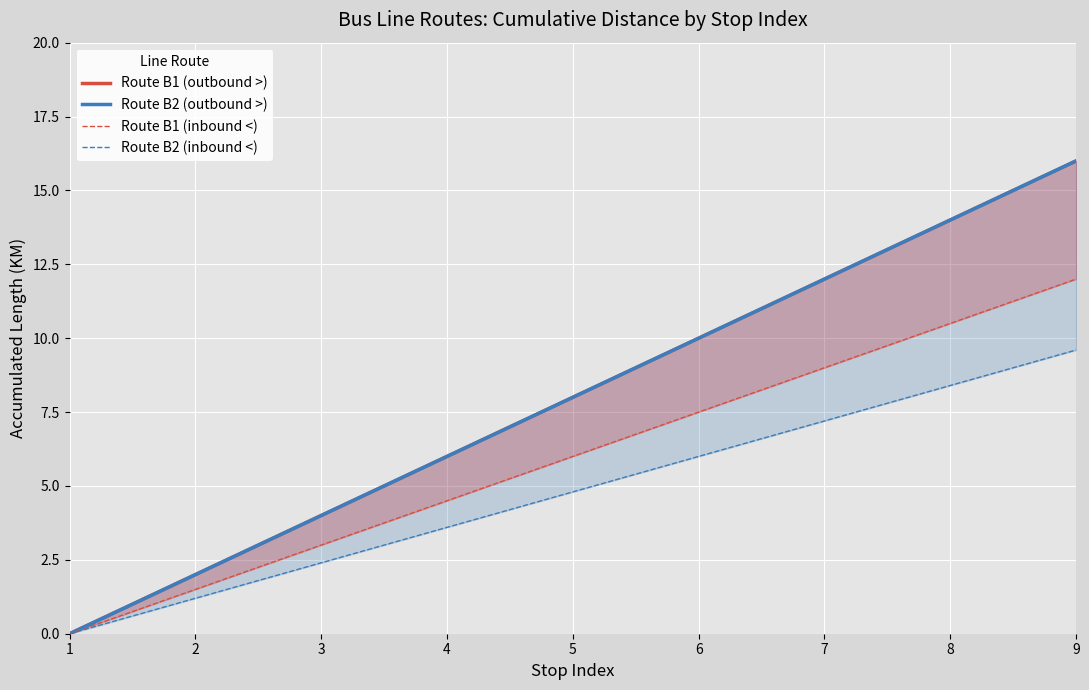

What is the total value across all series at 5?

26.8